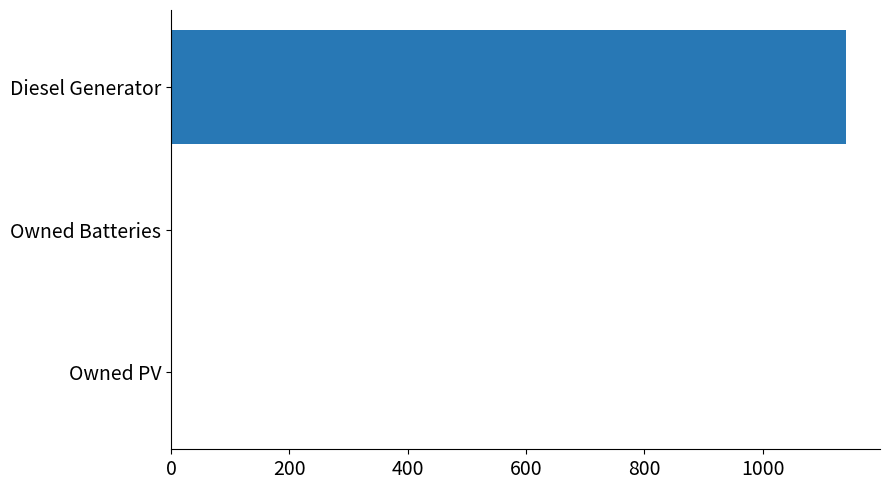

Reading top to bottom, extract all data points from this chart.

Diesel Generator=1141	Owned Batteries=0	Owned PV=0